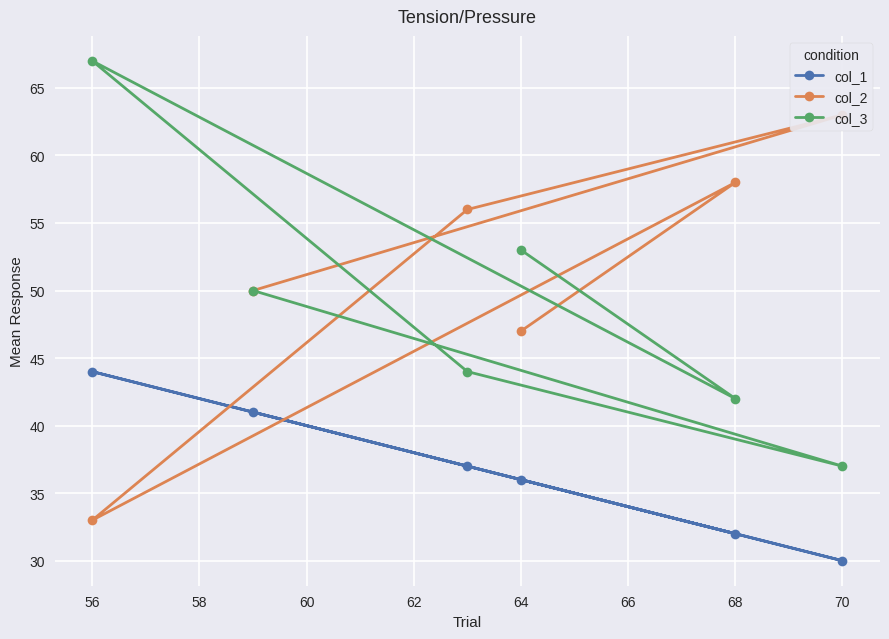

Reading left to right, extract all data points from this chart.

col_1: 41	30	37	44	32	36
col_2: 50	63	56	33	58	47
col_3: 50	37	44	67	42	53